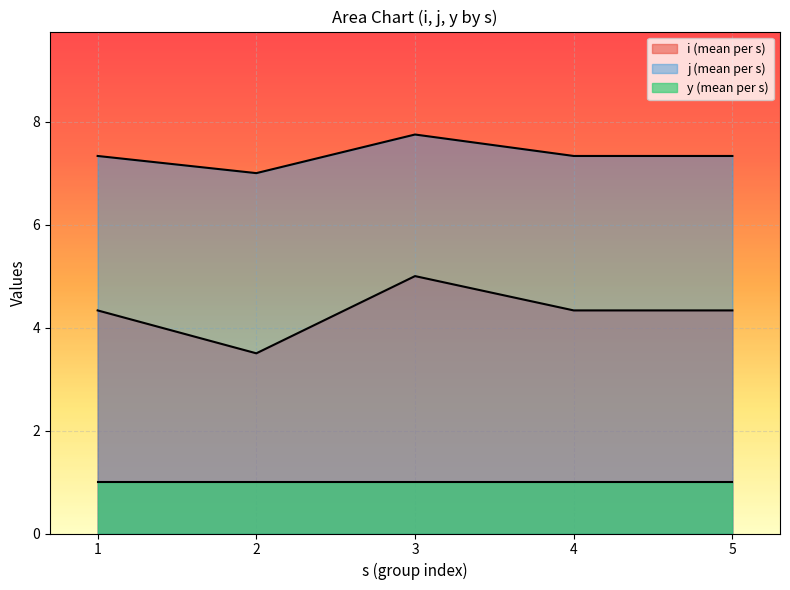

What is the smallest value displayed?

1.0